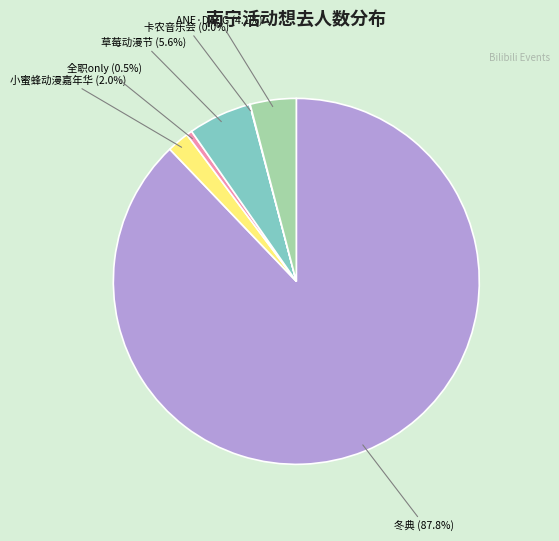

Is there a majority slice in this chart?

Yes